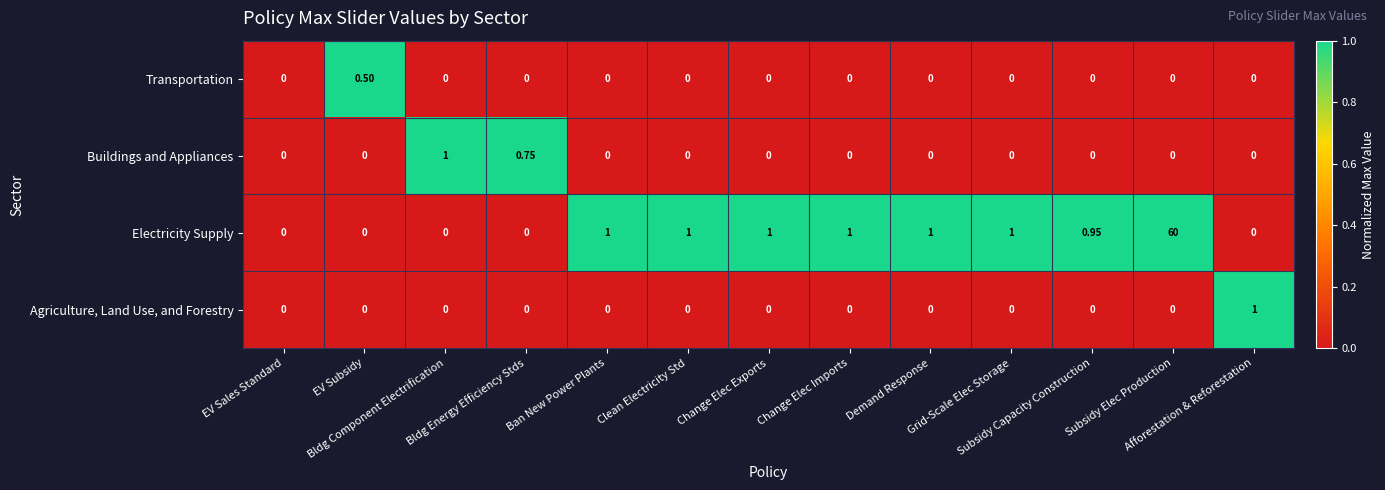

Which series has the largest total across all categories?

Electricity Supply